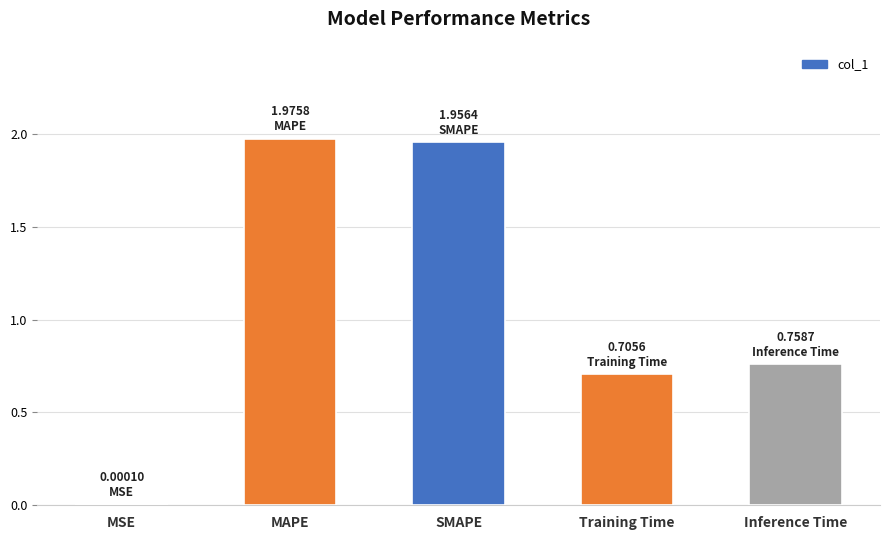

What is the change in value from MAPE to Training Time?

-1.3